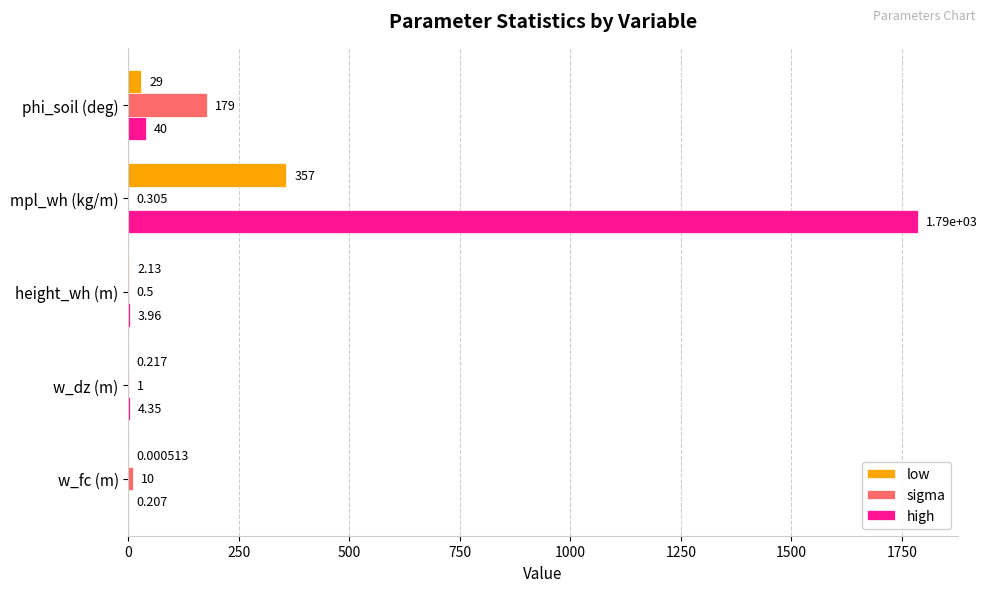

Which series has the largest total across all categories?

high